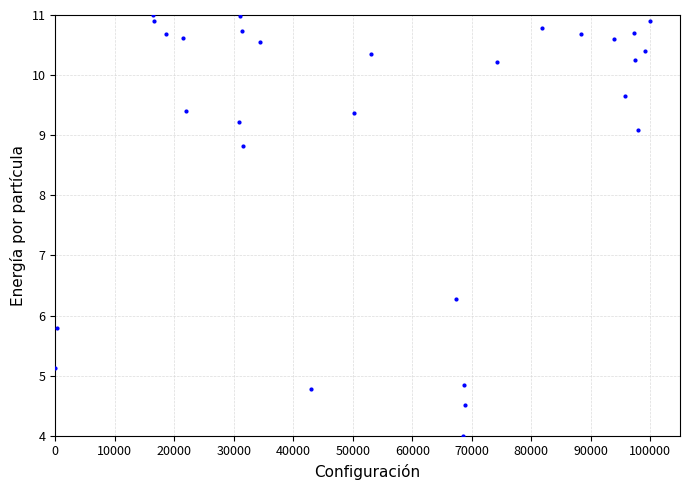

What Y value in the scatter plot is closest to 7?

6.3